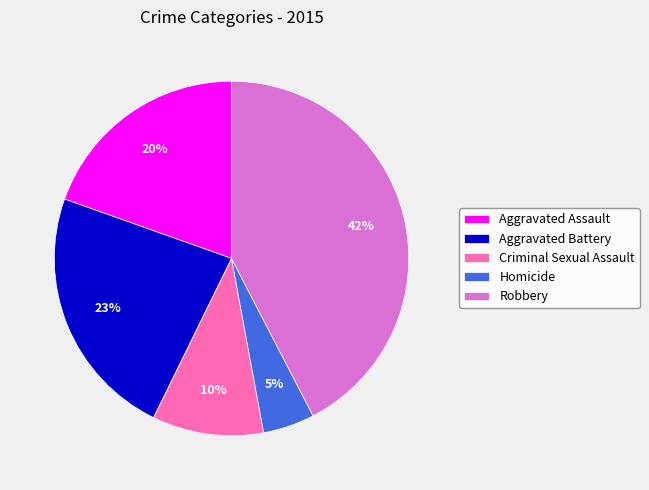

Is the sum of Robbery and Homicide greater than half?

No